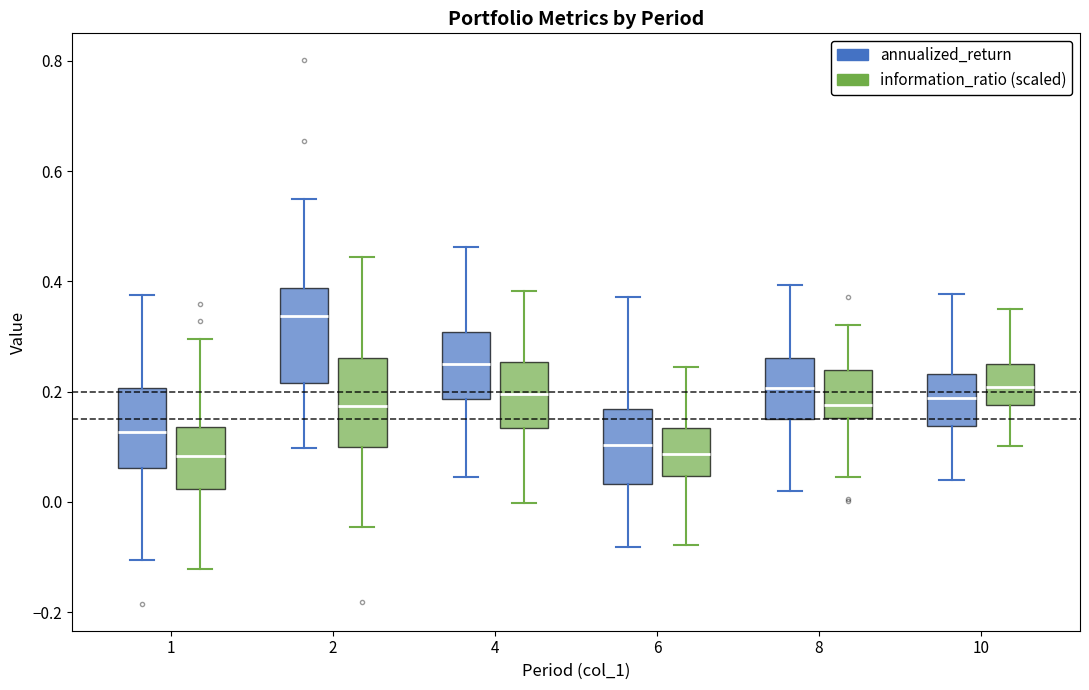

Reading left to right, transcribe this box plot: for each box, give where its median line is, the range the box spans, and where its two whiskers end, as read against the y-axis. The values are not printed on the chart, so give them approximately, as read against the axis.

1 (annualized_return): median 0.12, box 0.06 to 0.20, whiskers -0.10 to 0.38
1 (information_ratio (scaled)): median 0.08, box 0.02 to 0.14, whiskers -0.12 to 0.30
2 (annualized_return): median 0.34, box 0.22 to 0.38, whiskers 0.10 to 0.54
2 (information_ratio (scaled)): median 0.18, box 0.10 to 0.26, whiskers -0.04 to 0.44
4 (annualized_return): median 0.24, box 0.18 to 0.30, whiskers 0.04 to 0.46
4 (information_ratio (scaled)): median 0.20, box 0.14 to 0.26, whiskers 0.00 to 0.38
6 (annualized_return): median 0.10, box 0.04 to 0.16, whiskers -0.08 to 0.38
6 (information_ratio (scaled)): median 0.08, box 0.04 to 0.14, whiskers -0.08 to 0.24
8 (annualized_return): median 0.20, box 0.16 to 0.26, whiskers 0.02 to 0.40
8 (information_ratio (scaled)): median 0.18, box 0.16 to 0.24, whiskers 0.04 to 0.32
10 (annualized_return): median 0.18, box 0.14 to 0.24, whiskers 0.04 to 0.38
10 (information_ratio (scaled)): median 0.20, box 0.18 to 0.26, whiskers 0.10 to 0.34